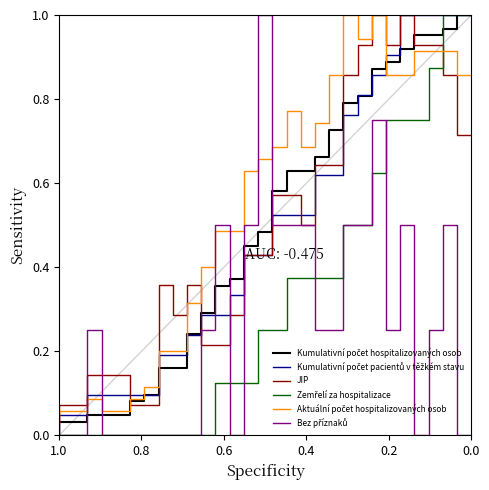

Does the chart have visible grid lines?

No